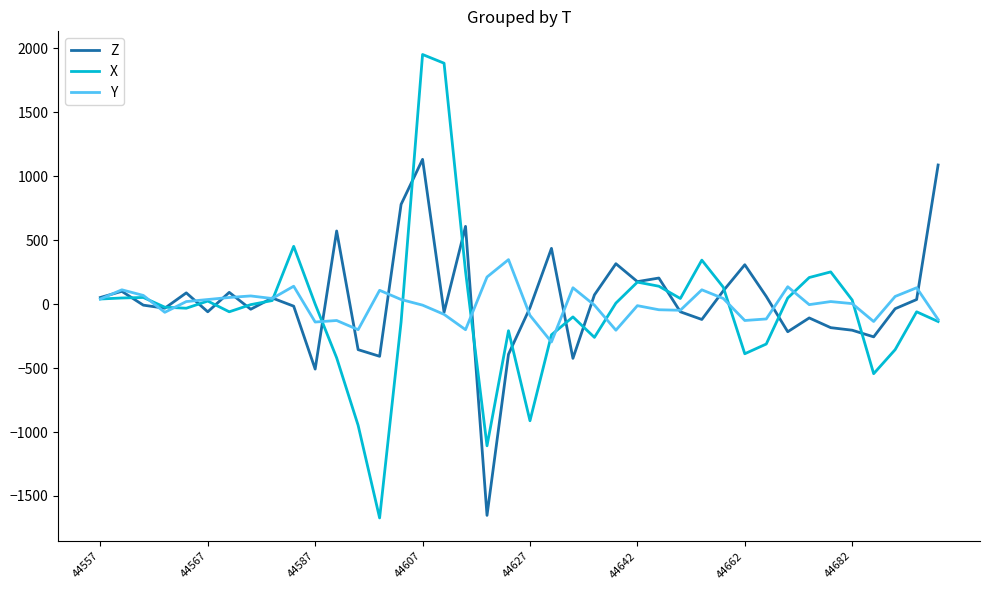

List the series in order of their peak value, highest first.

X, Z, Y